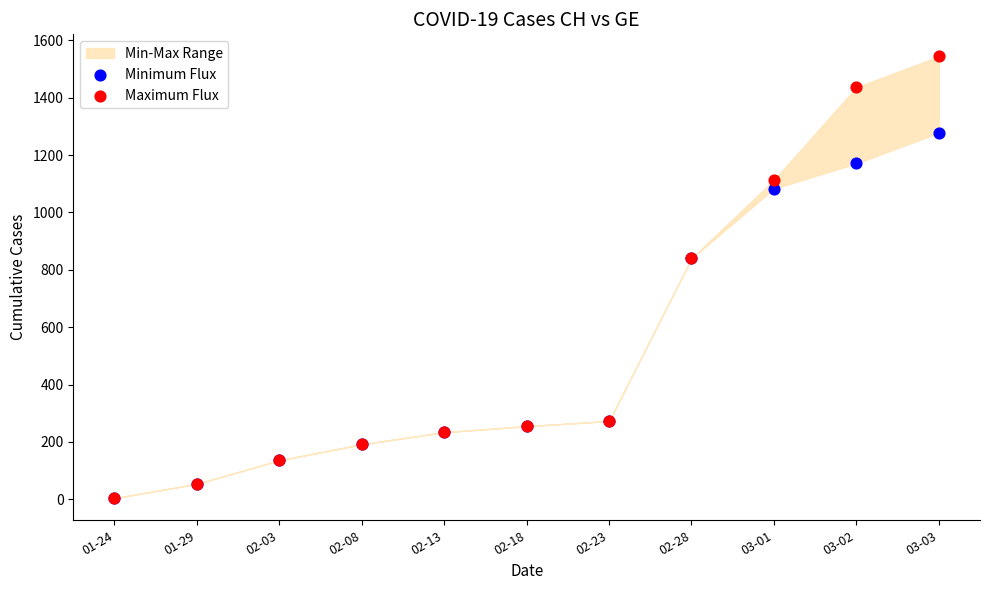

Which series has the widest spread of Y values?

Maximum Flux